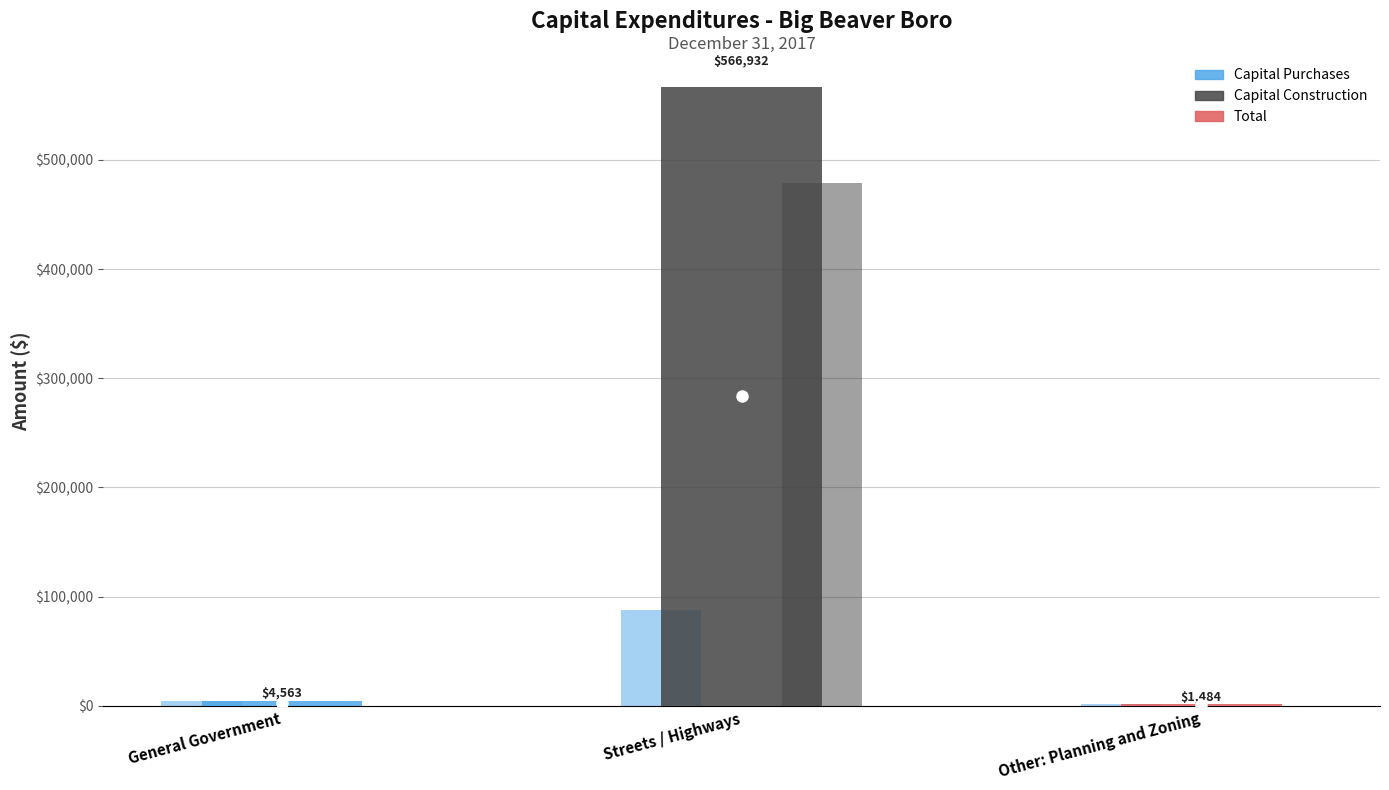

What is the average value of the Capital Purchases series?

31400